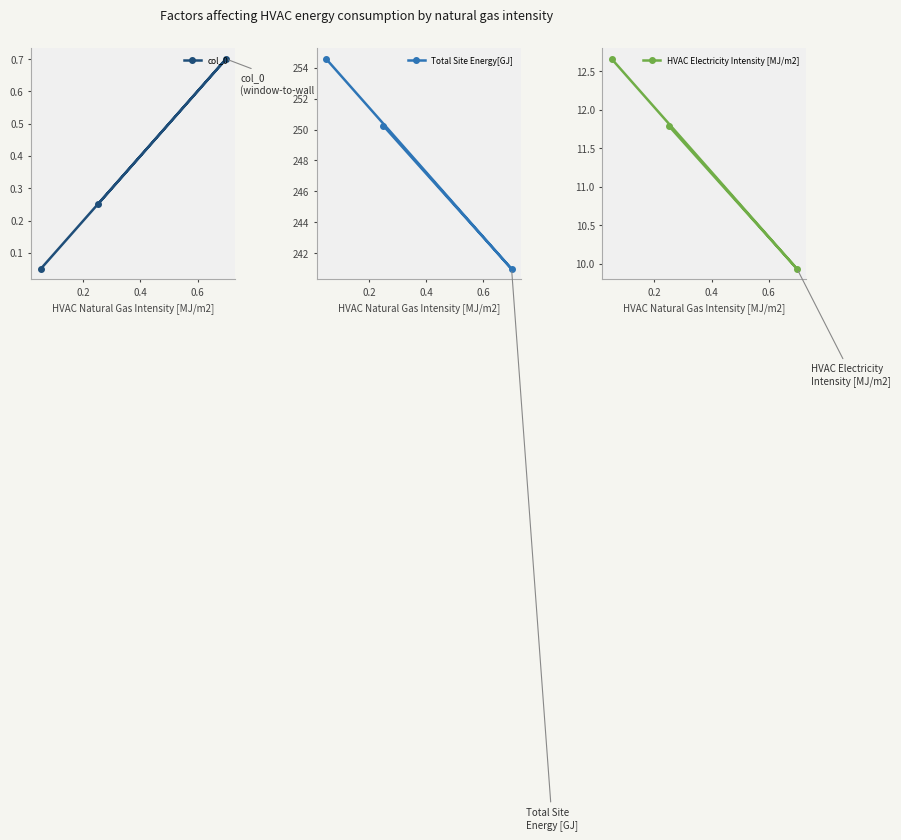

What is the minimum value for HVAC Electricity Intensity [MJ/m2]?

9.9